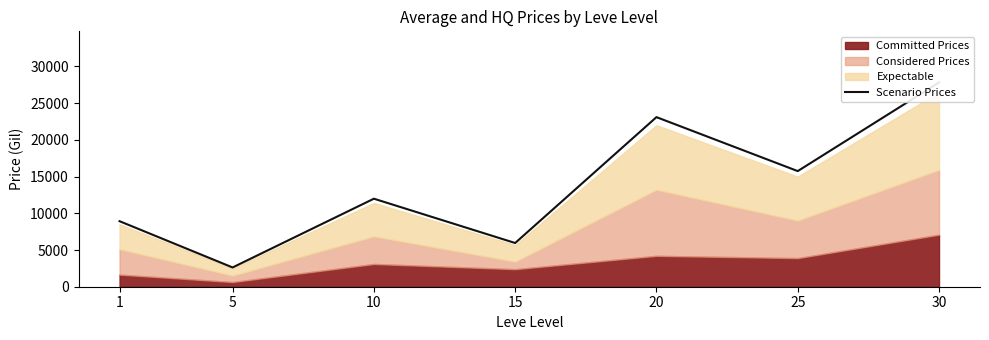

What is the average value?

13739.2